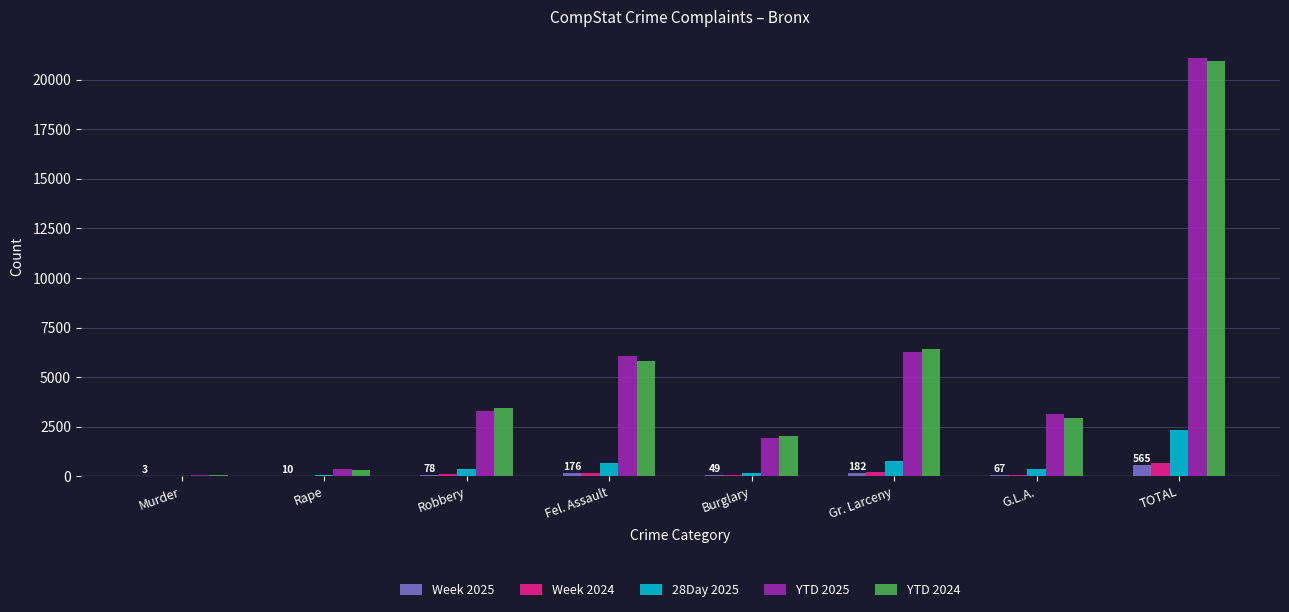

At which label does YTD 2025 reach its peak?

TOTAL